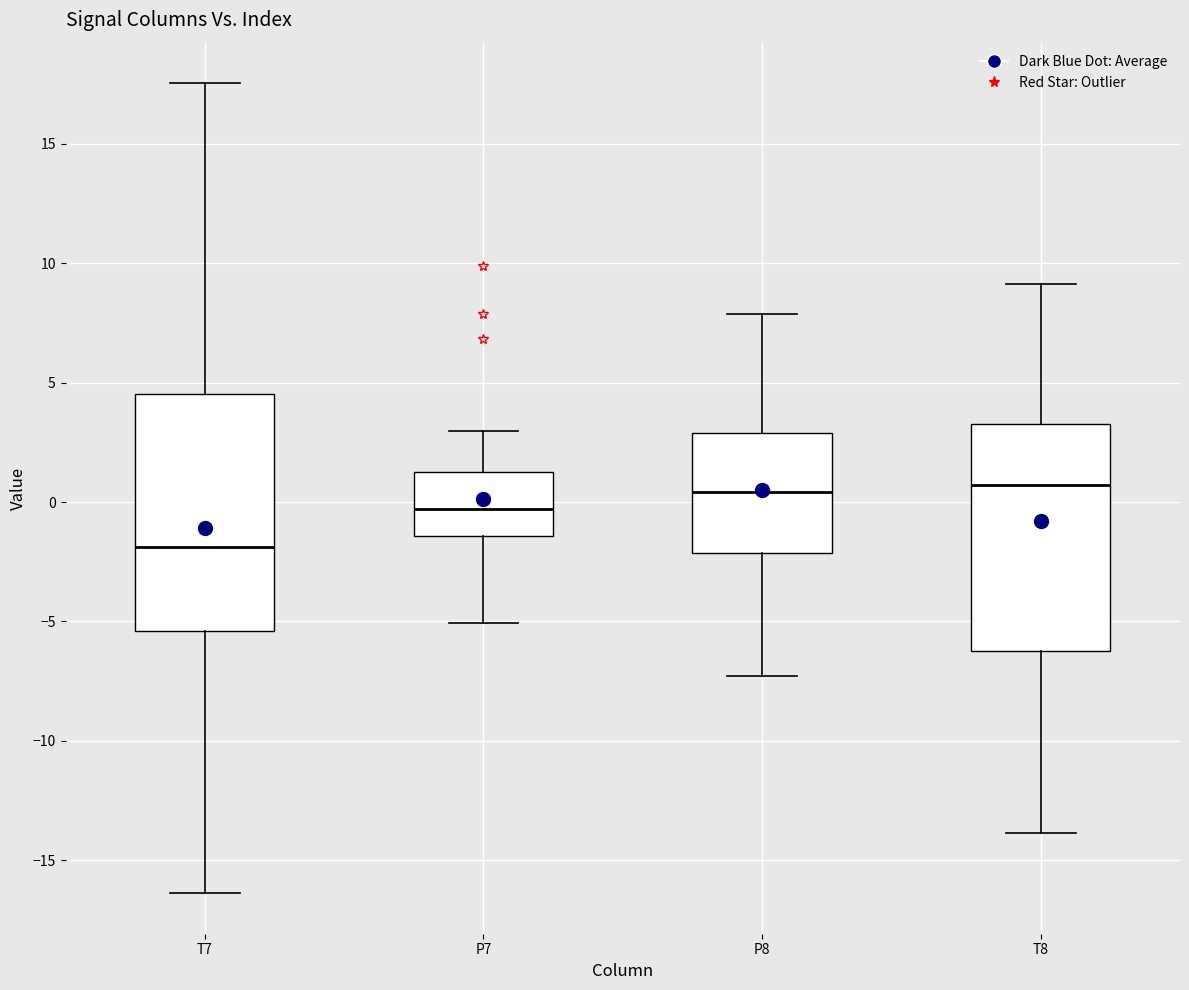

Reading left to right, read every box against the y-axis: the position of its median line, the range the box covers, and the ends of its whiskers. The values are not printed on the chart, so give them approximately, as read against the axis.

T7: median -2.0, box -5.5 to 4.5, whiskers -16.5 to 17.5
P7: median -0.5, box -1.5 to 1.5, whiskers -5.0 to 3.0
P8: median 0.5, box -2.0 to 3.0, whiskers -7.5 to 8.0
T8: median 0.5, box -6.0 to 3.5, whiskers -14.0 to 9.0